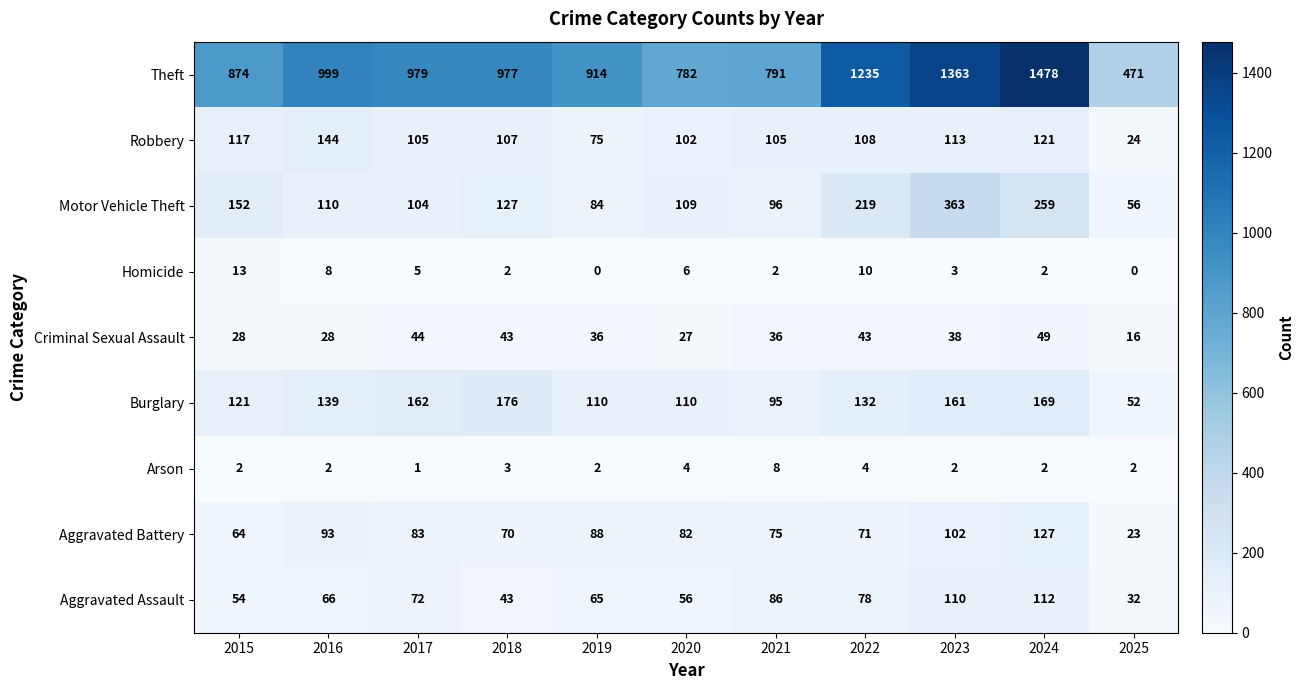

At 2025, list the series in order from smallest to largest.

Homicide, Arson, Criminal Sexual Assault, Aggravated Battery, Robbery, Aggravated Assault, Burglary, Motor Vehicle Theft, Theft